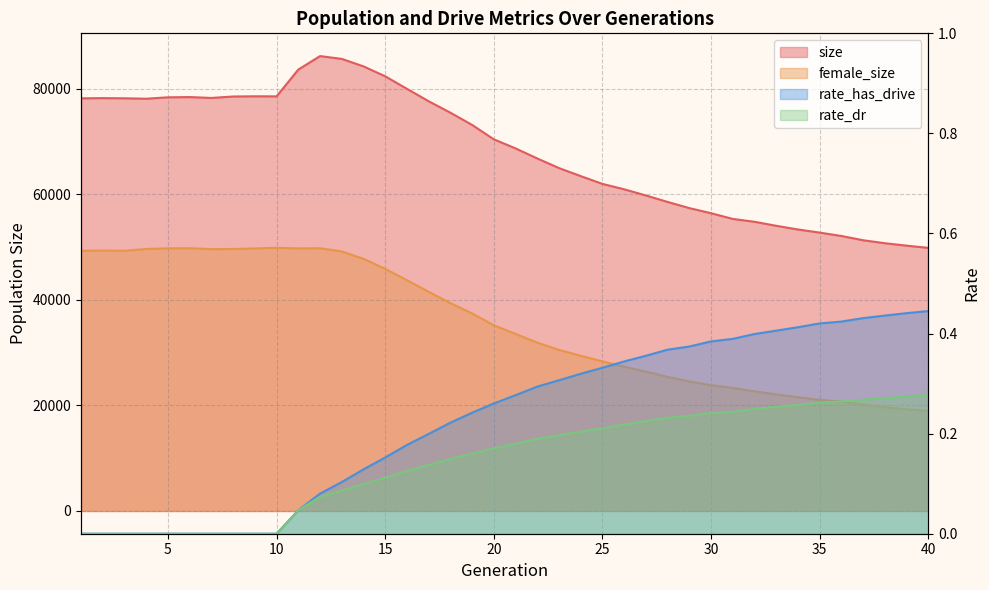

Rank the series by their maximum value, from lowest to highest.

rate_dr, rate_has_drive, female_size, size